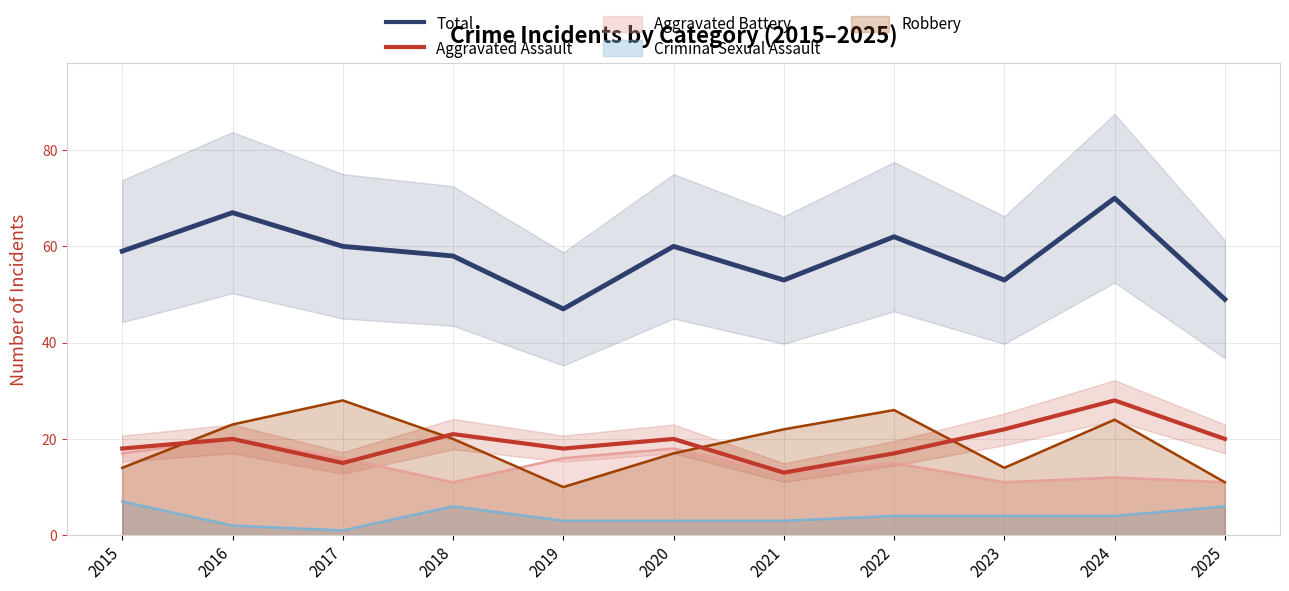

Which series has the largest range (max minus min)?

Total